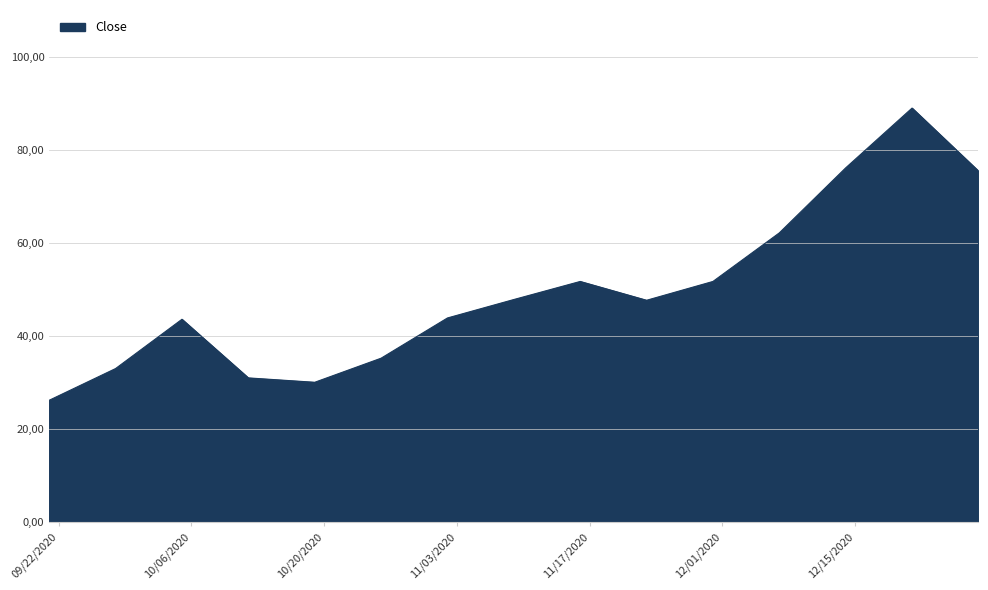

Does the chart have visible grid lines?

Yes